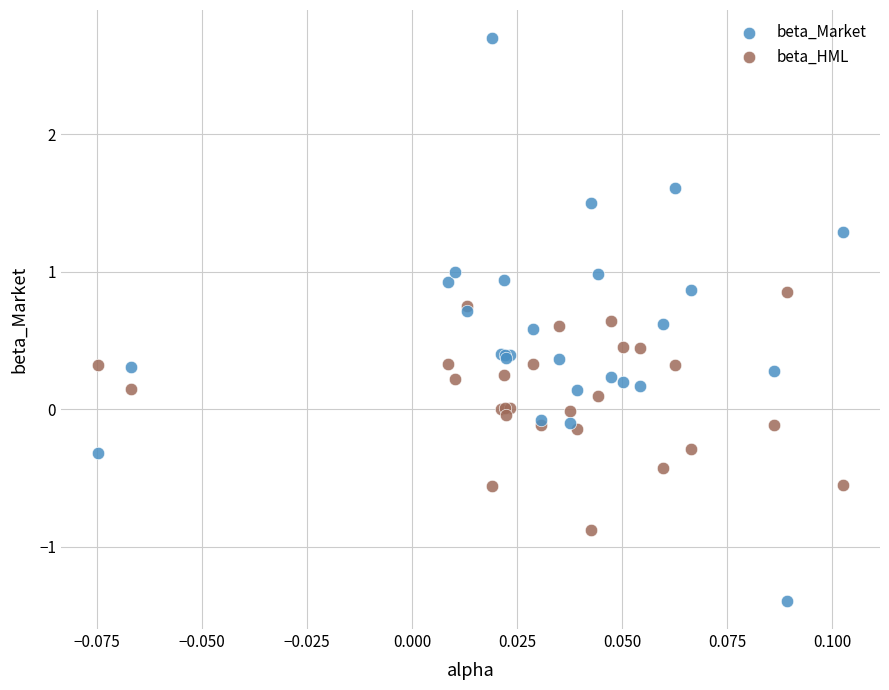

Which series has the largest Y range (max minus min)?

beta_Market